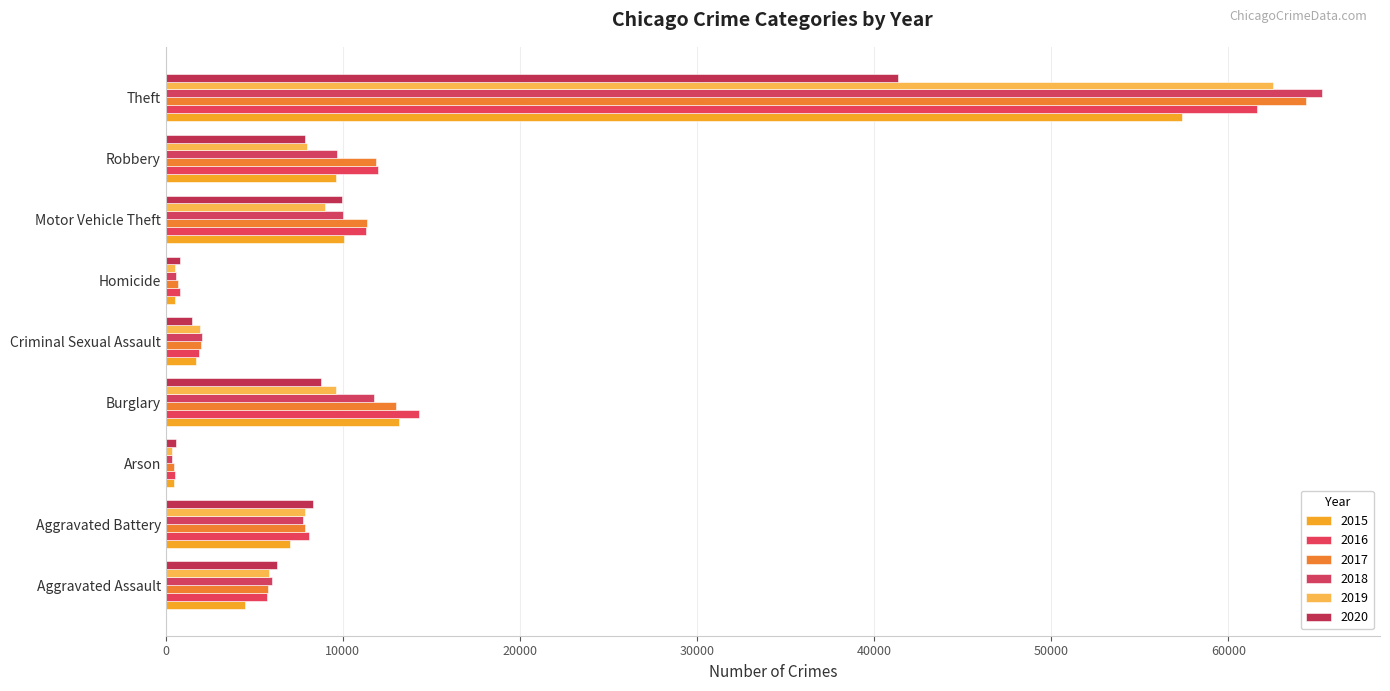

Reading left to right, what are all the values shown in this chart?

2015: 4480	7018	448	13184	1713	496	10068	9638	57352
2016: 5713	8085	515	14289	1868	786	11285	11960	61624
2017: 5793	7845	444	13001	1994	672	11380	11881	64386
2018: 6002	7734	373	11747	2051	588	9985	9681	65290
2019: 5841	7858	376	9638	1929	499	8978	7995	62499
2020: 6265	8320	588	8758	1504	787	9960	7855	41350